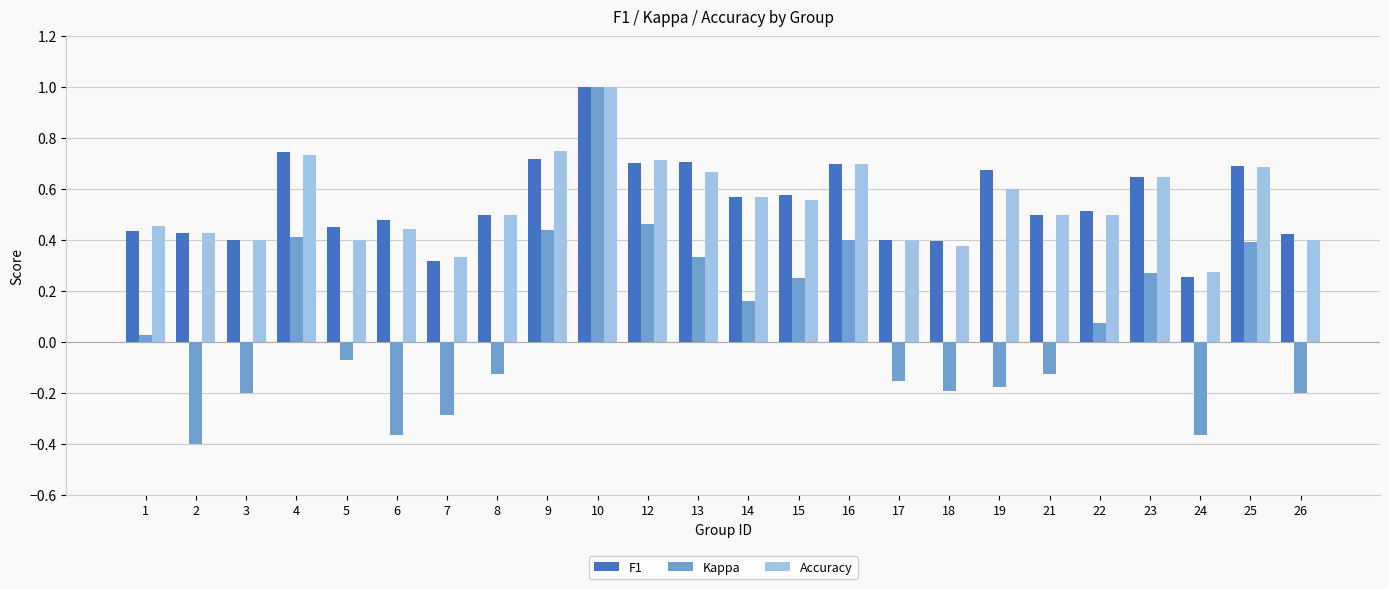

What are all the series names shown in the legend?

F1, Kappa, Accuracy